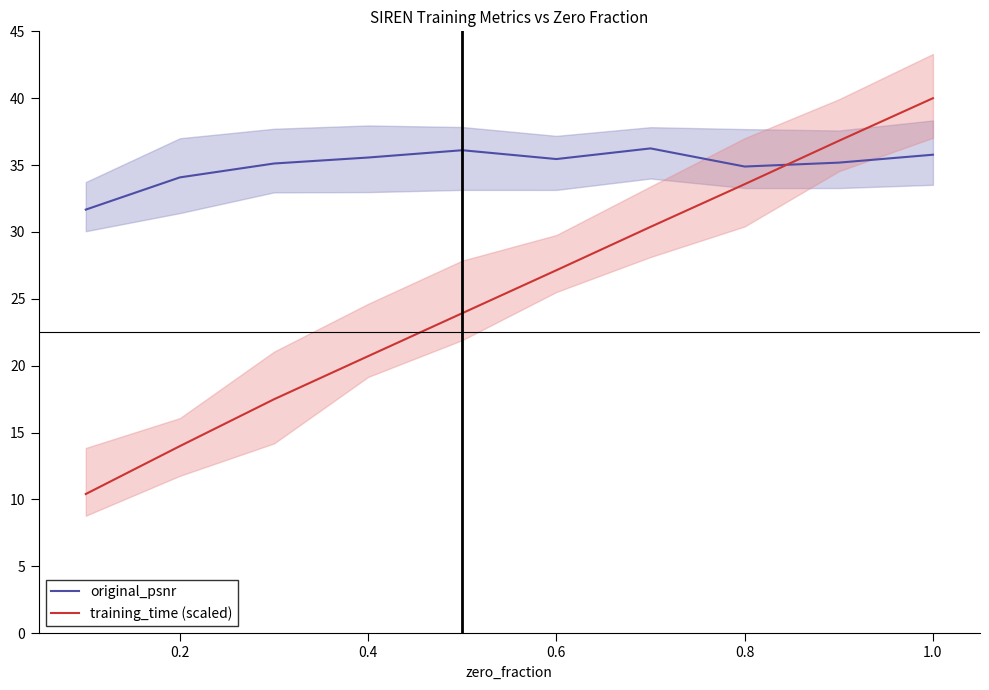

True or false: training_time (scaled) and original_psnr intersect in this chart.

True